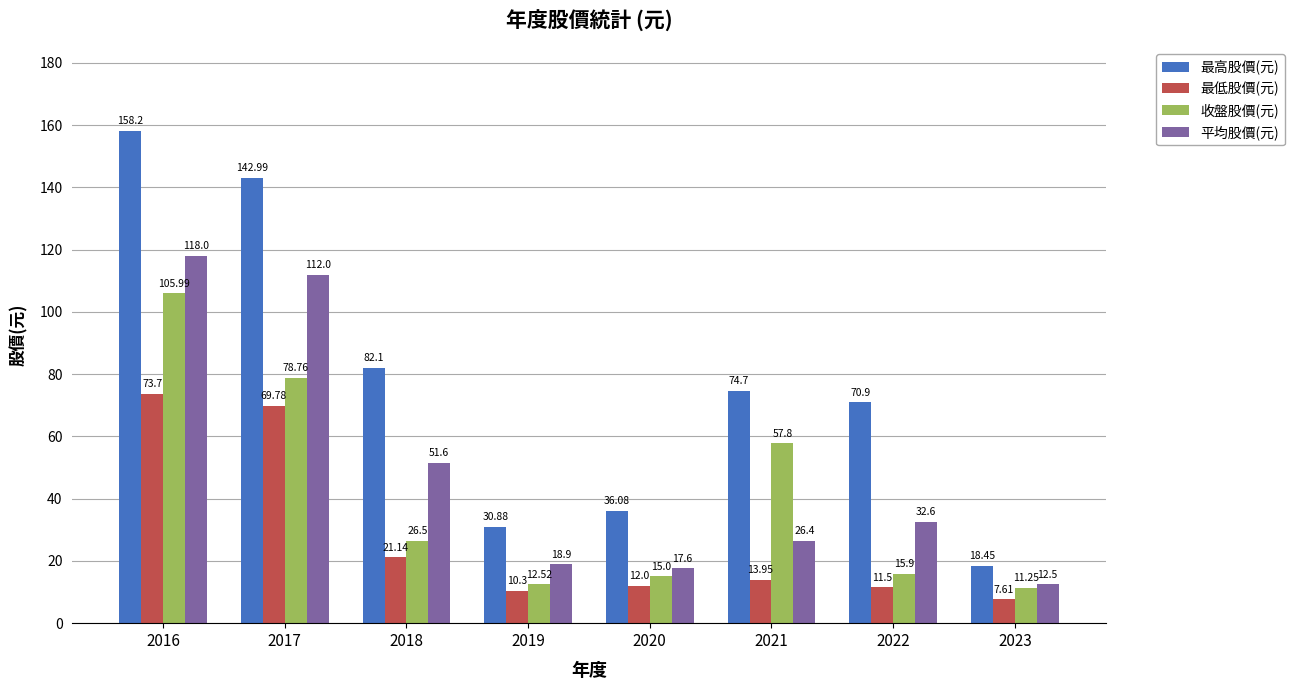

What is the difference between the second highest and minimum values in the 收盤股價(元) series?

67.5